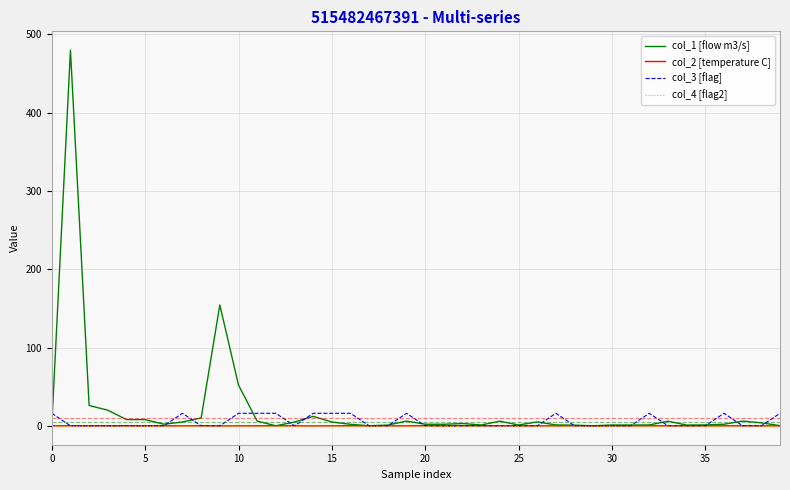

Does the chart have visible grid lines?

Yes